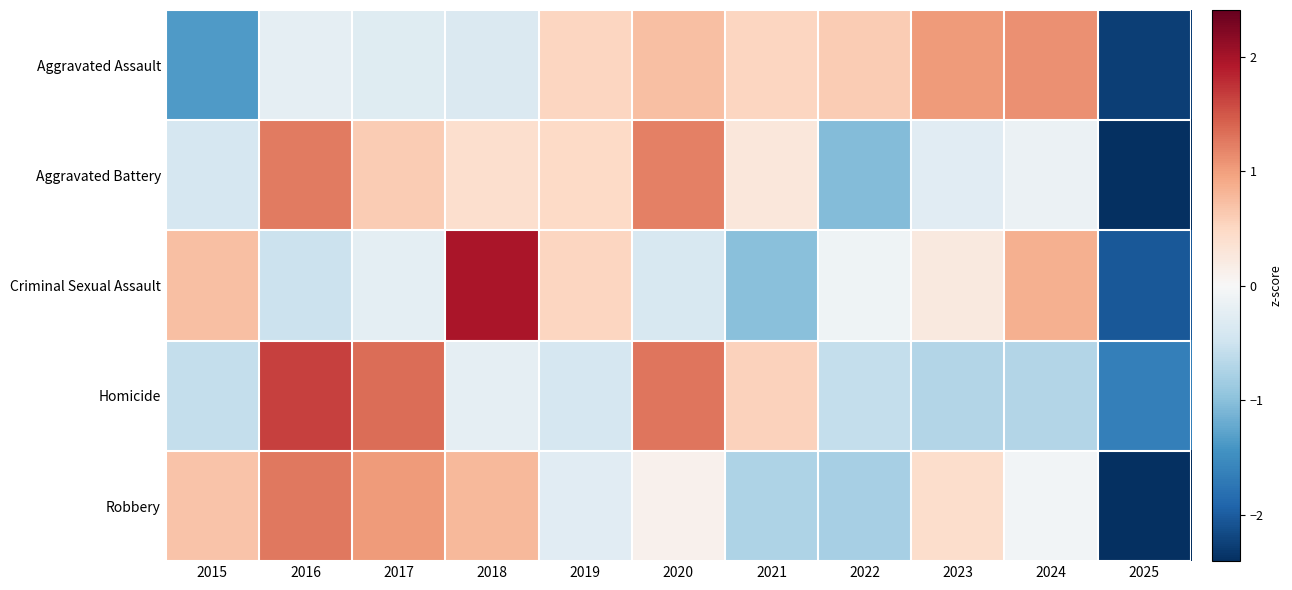

At which category is the sum across all series the highest?

2016